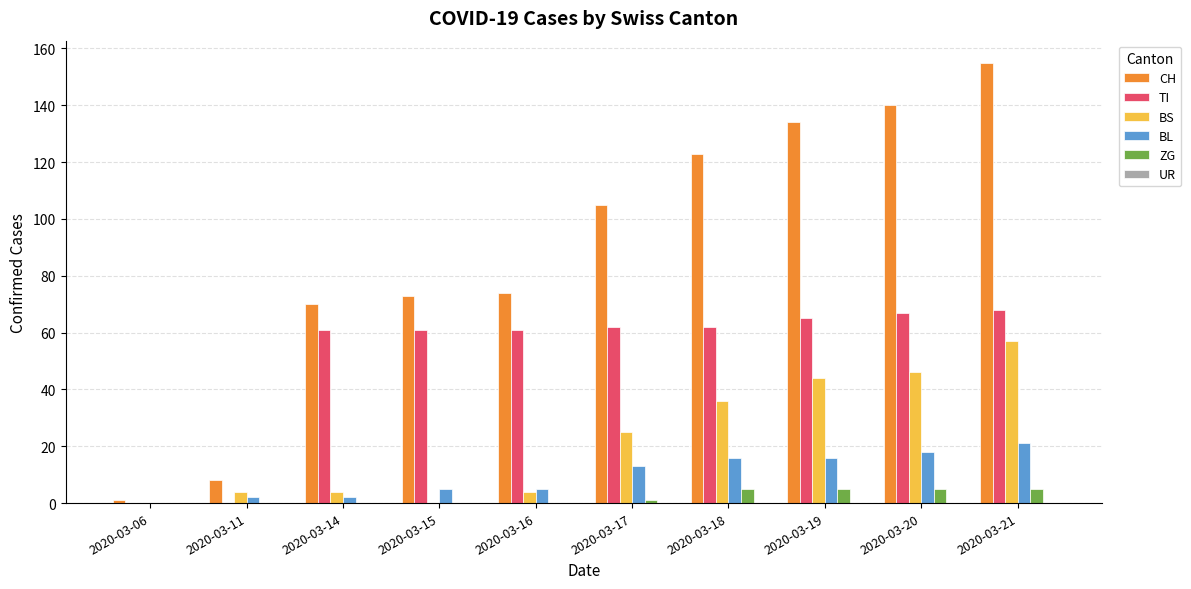

At which category is the sum across all series the highest?

2020-03-21